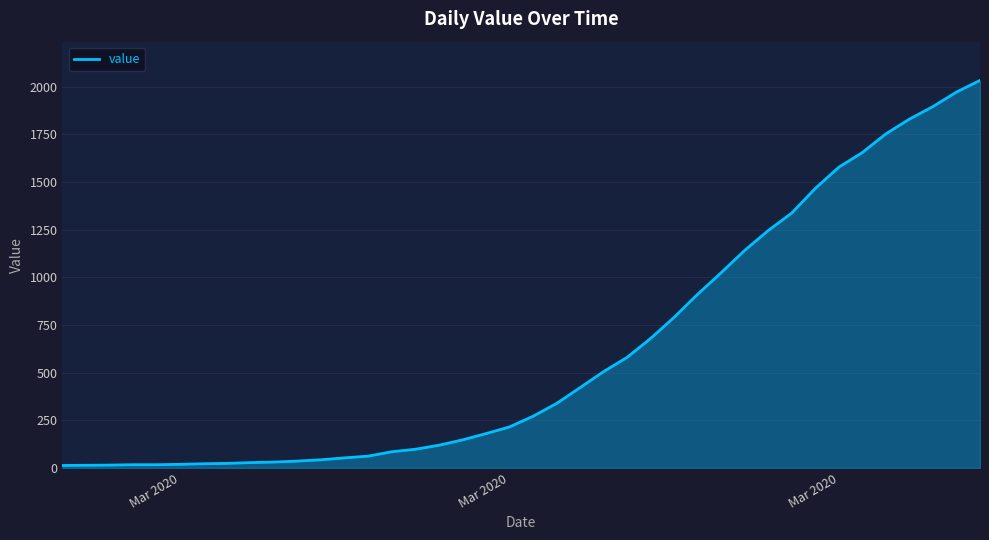

What is the difference between the maximum and minimum values?

2019